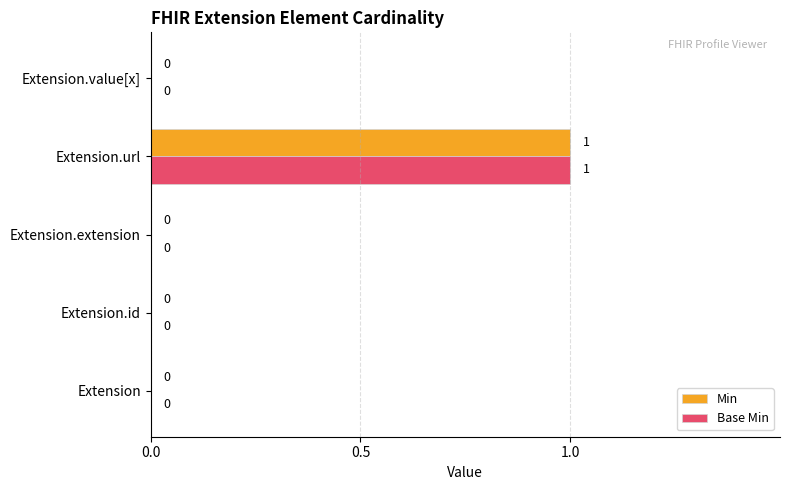

How many data points does each series have?

5